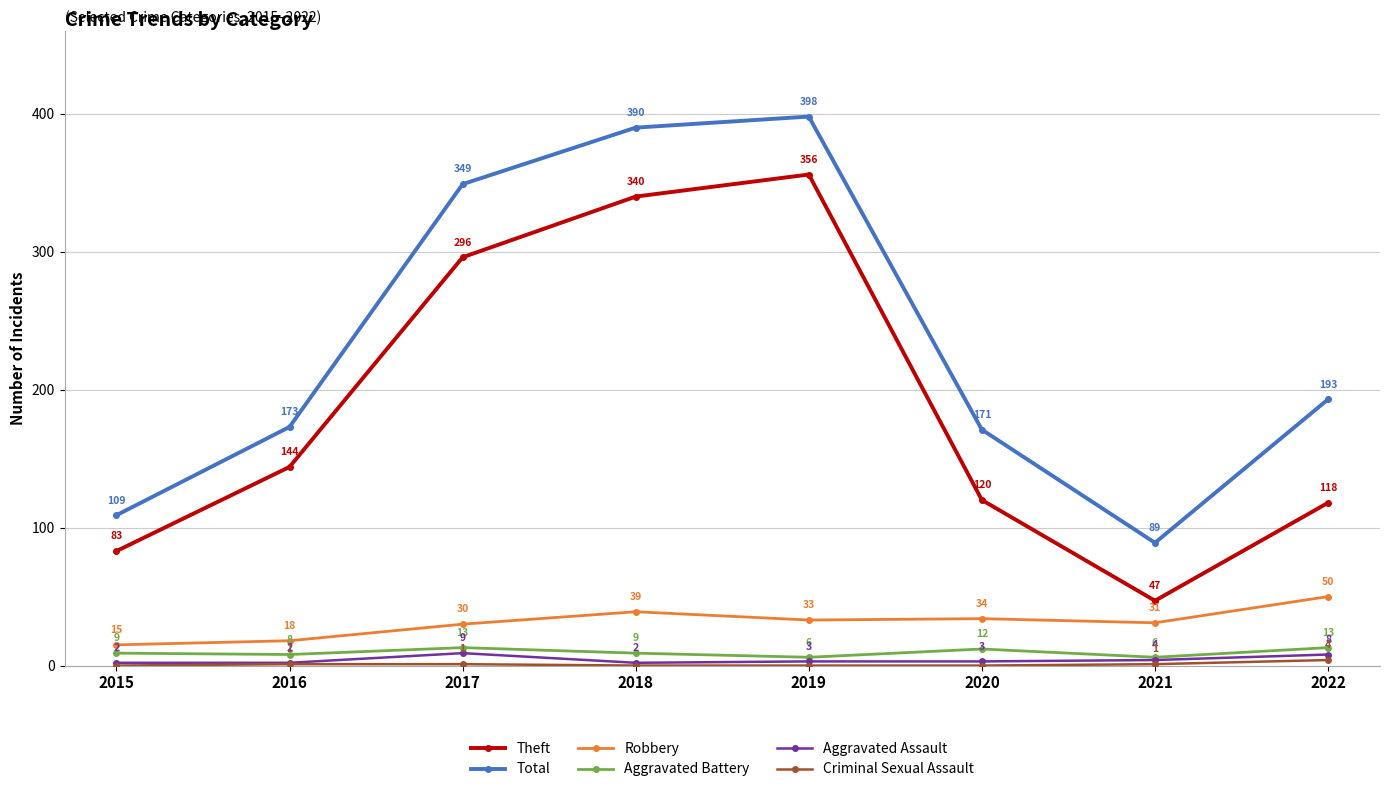

Is it true that Total equals 295 at 2022?

False